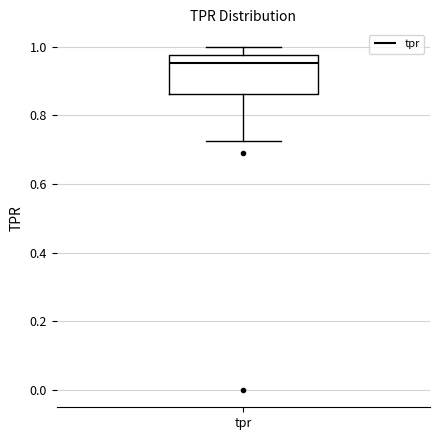

Where does the lower whisker of the box for tpr end on the y-axis? The values are not printed on the chart, so give them approximately, as read against the axis.

0.72